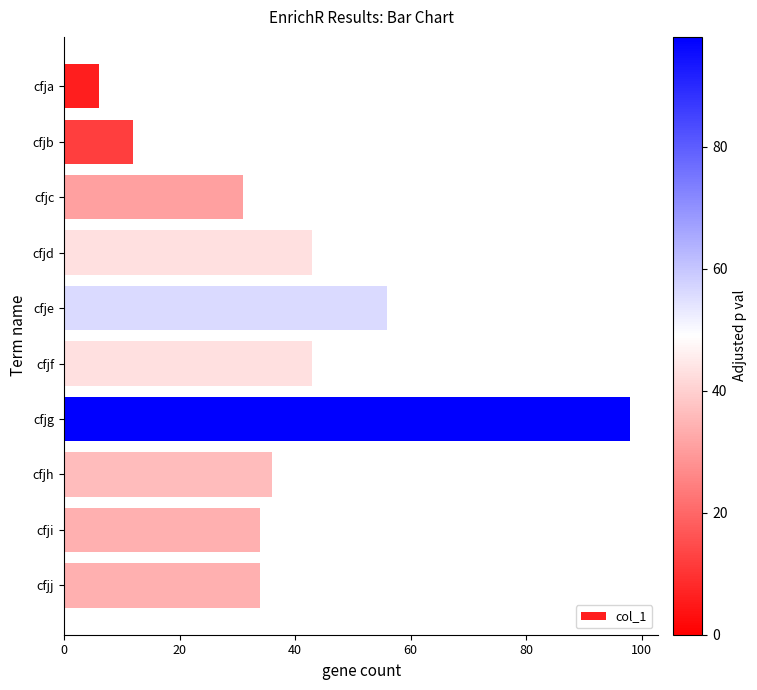

What is the average value?

39